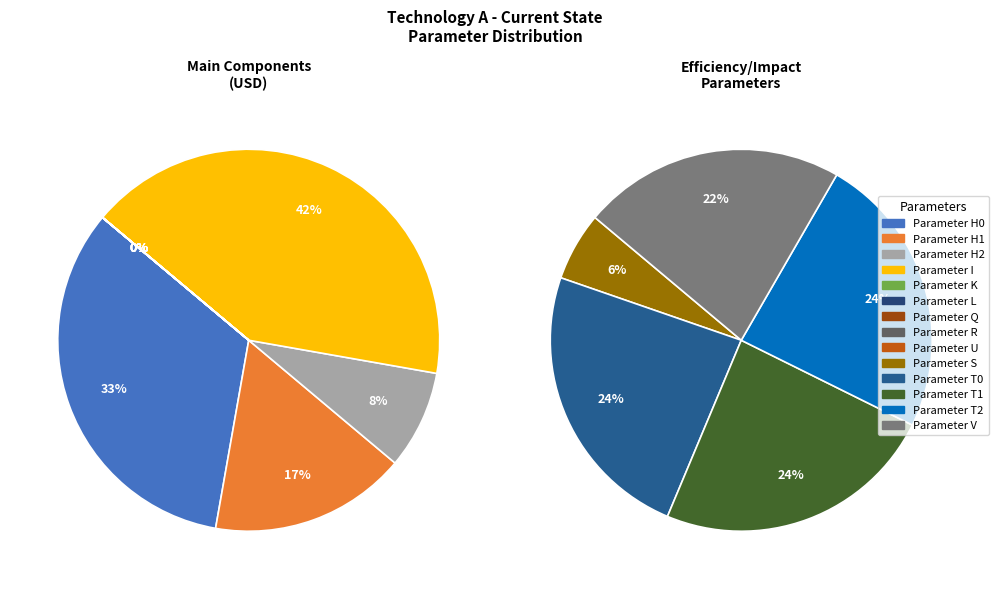

What is the change in value from Parameter I to Parameter R?

-249998.2